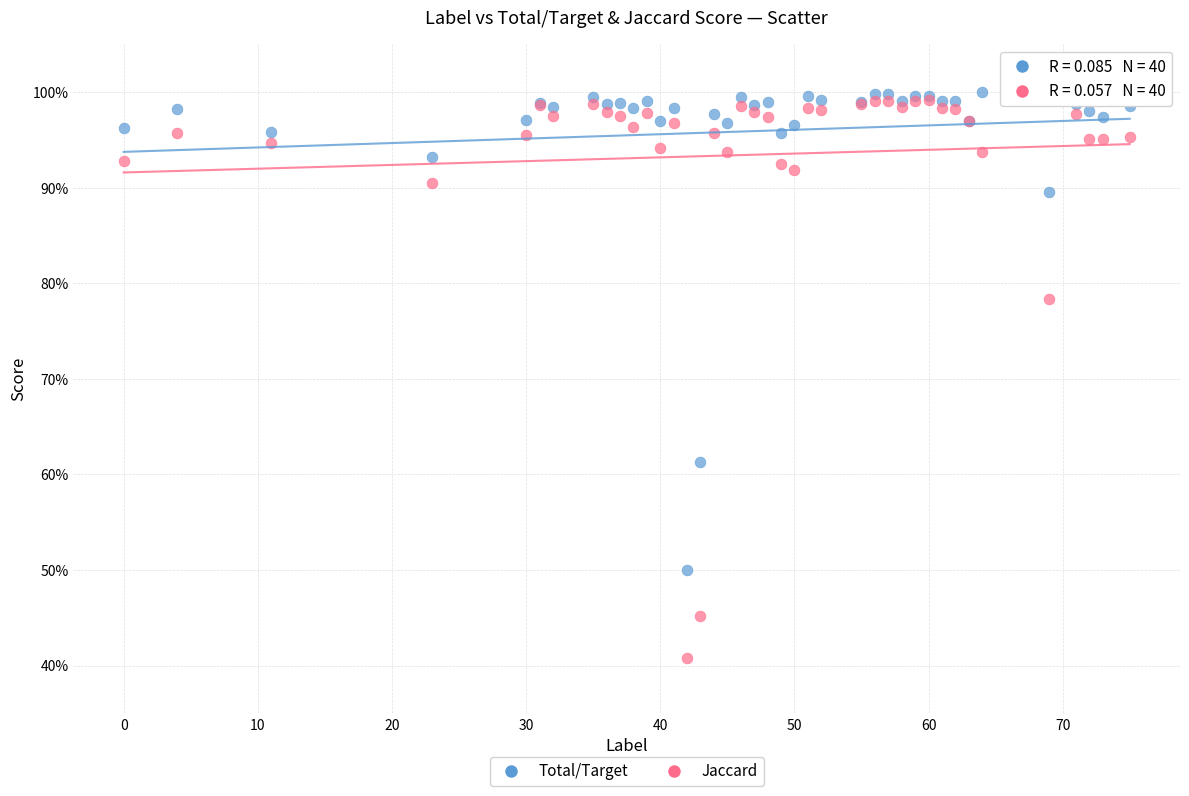

Which series has the largest Y range (max minus min)?

Jaccard